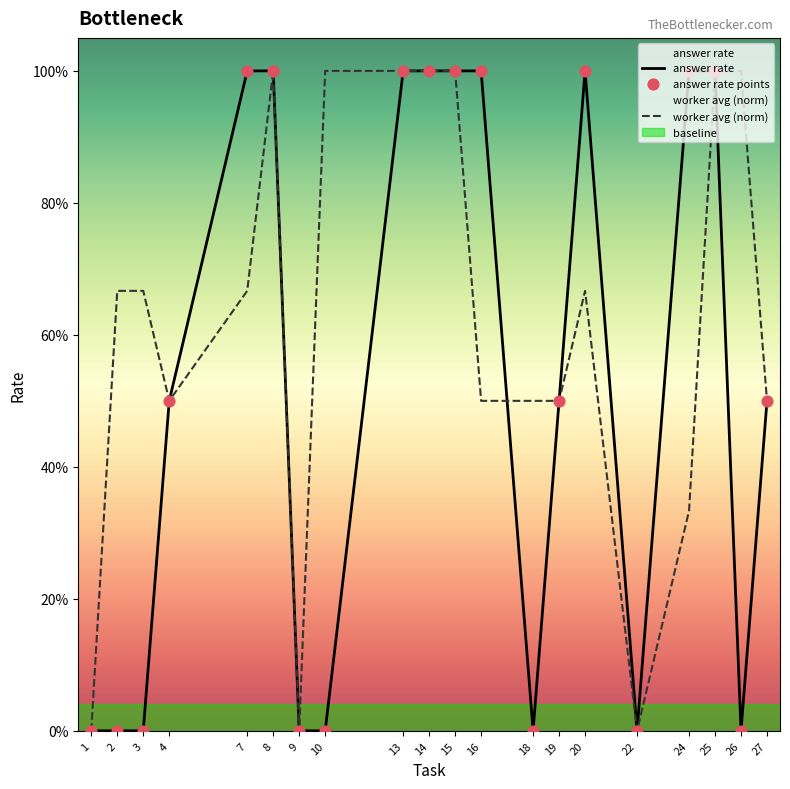

Which series contains the highest Y value?

answer rate